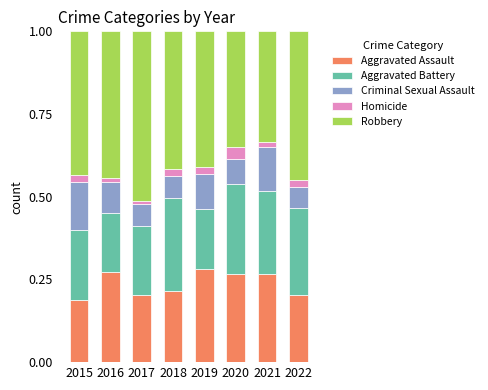

What is the total value across all series at 2020?

1.0